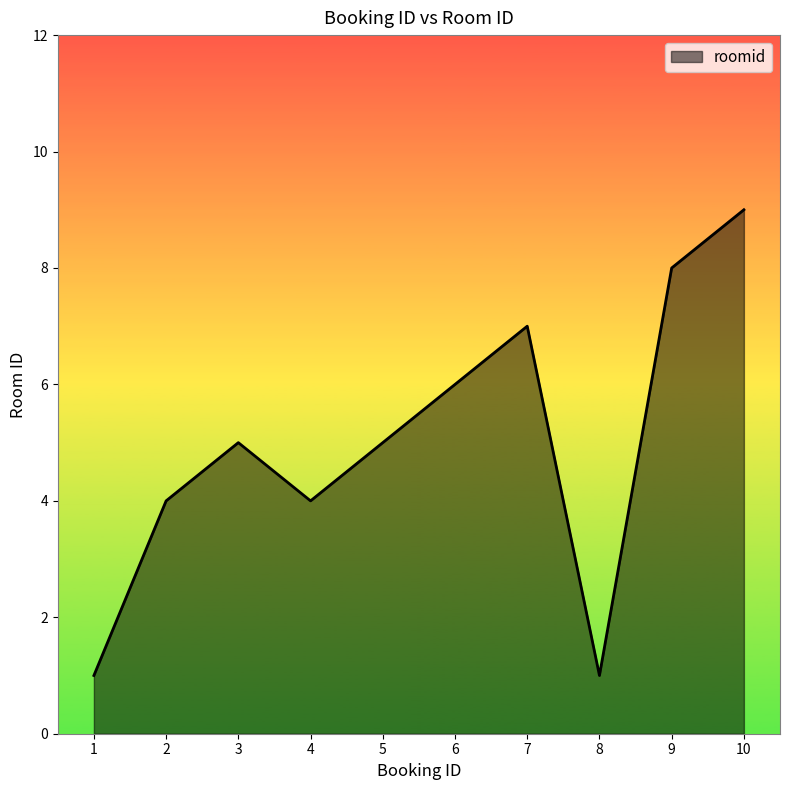

The value at 7 is 12. True or false?

False